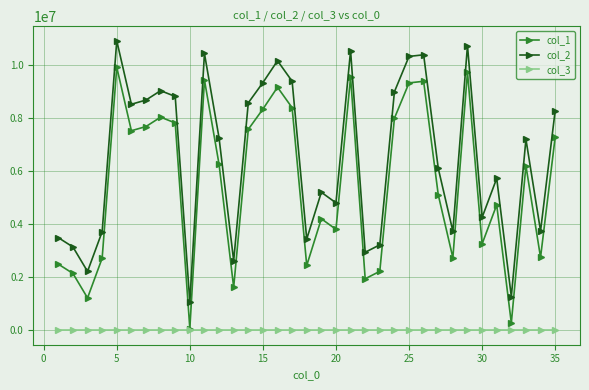

Count the number of categories in the chart.

35